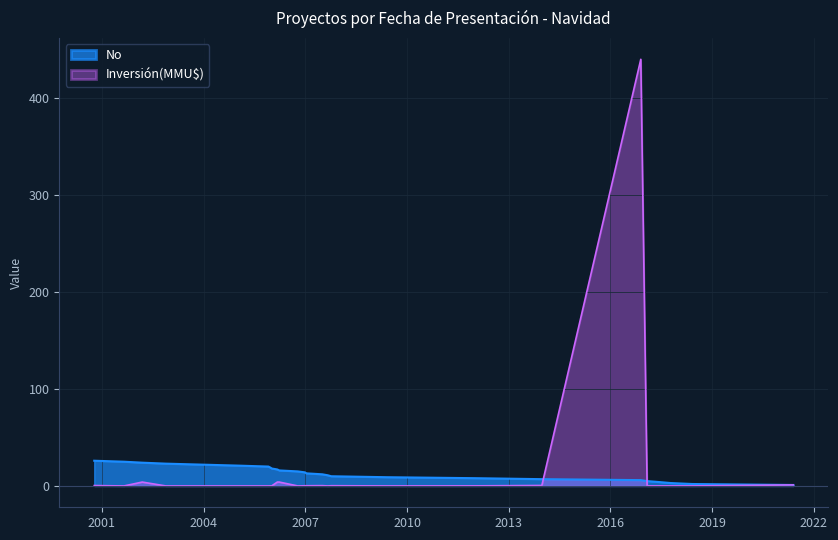

Rank the categories by No value from highest to lowest.

2000-10-11, 2001-08-28, 2002-03-12, 2002-11-21, 2003-12-09, 2004-12-29, 2005-11-30, 2005-12-20, 2006-01-05, 2006-03-06, 2006-03-27, 2006-10-12, 2006-12-29, 2007-01-12, 2007-07-04, 2007-08-31, 2007-10-08, 2009-06-02, 2012-01-10, 2013-12-23, 2016-11-23, 2017-01-30, 2017-06-12, 2017-10-10, 2018-05-31, 2021-05-24